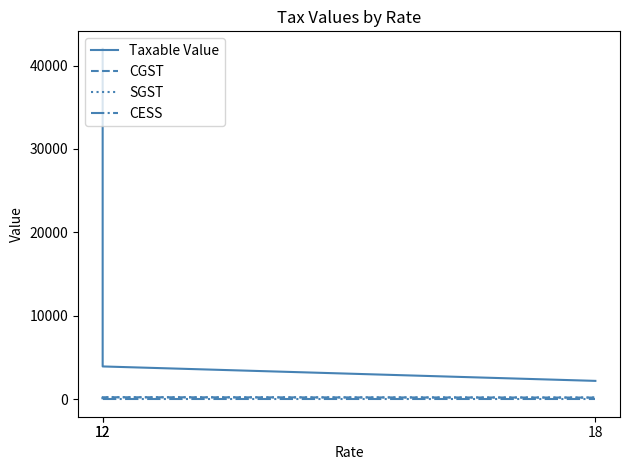

The value of CESS at 18 is 0.0. True or false?

True